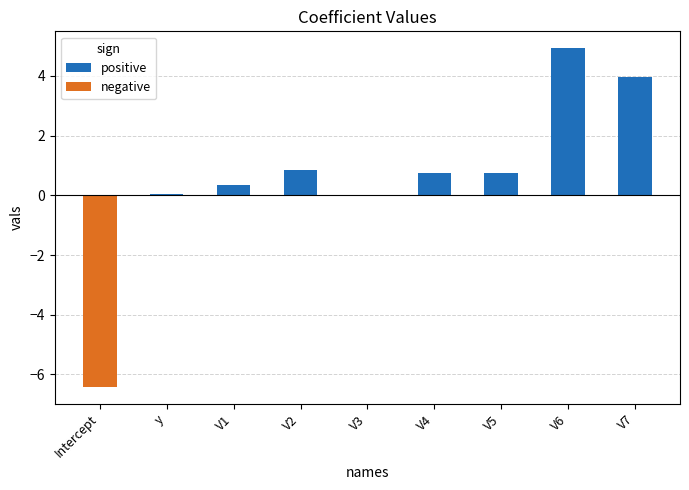

What is the maximum value shown in the chart?

4.9